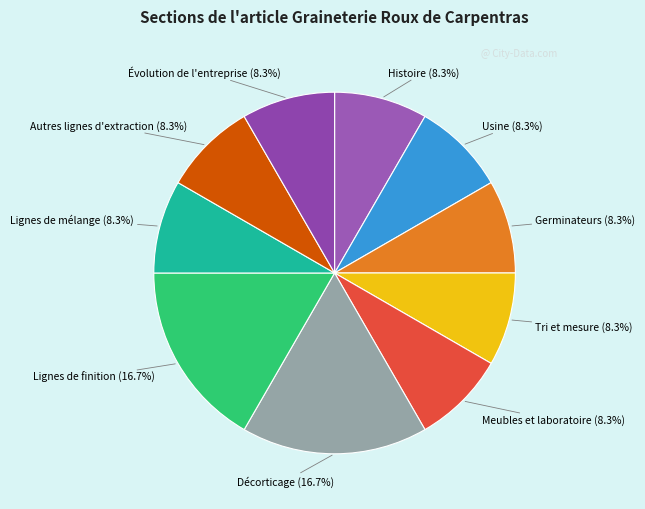

How many segments does this pie chart have?

10